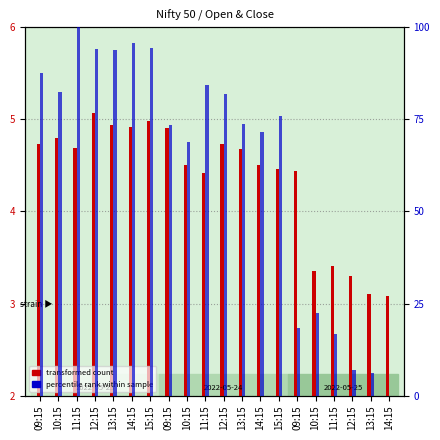

What is the label of the 10th bar from the left?

11:15